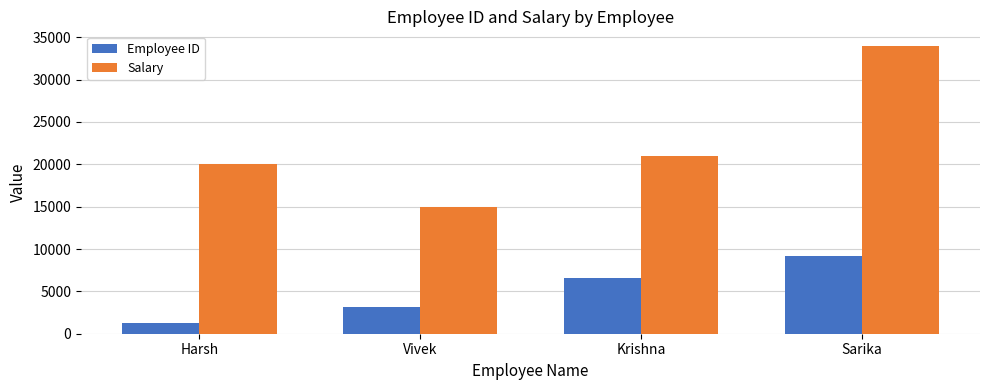

Which category has the lowest value in the Employee ID series?

Harsh